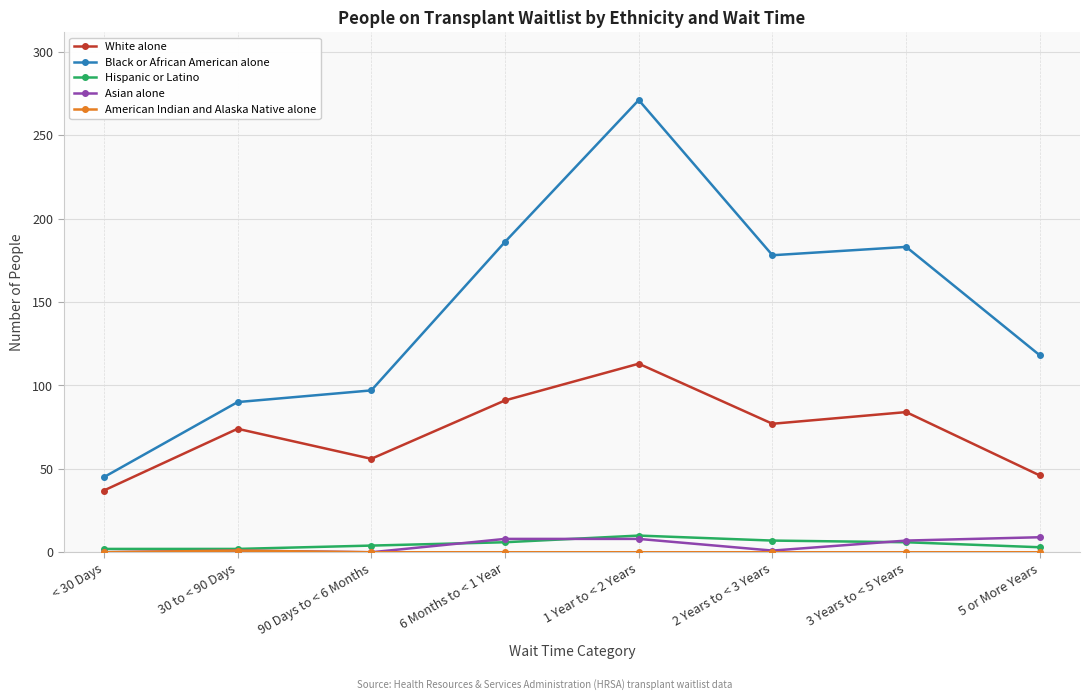

True or false: Black or African American alone and Hispanic or Latino cross at least once.

False